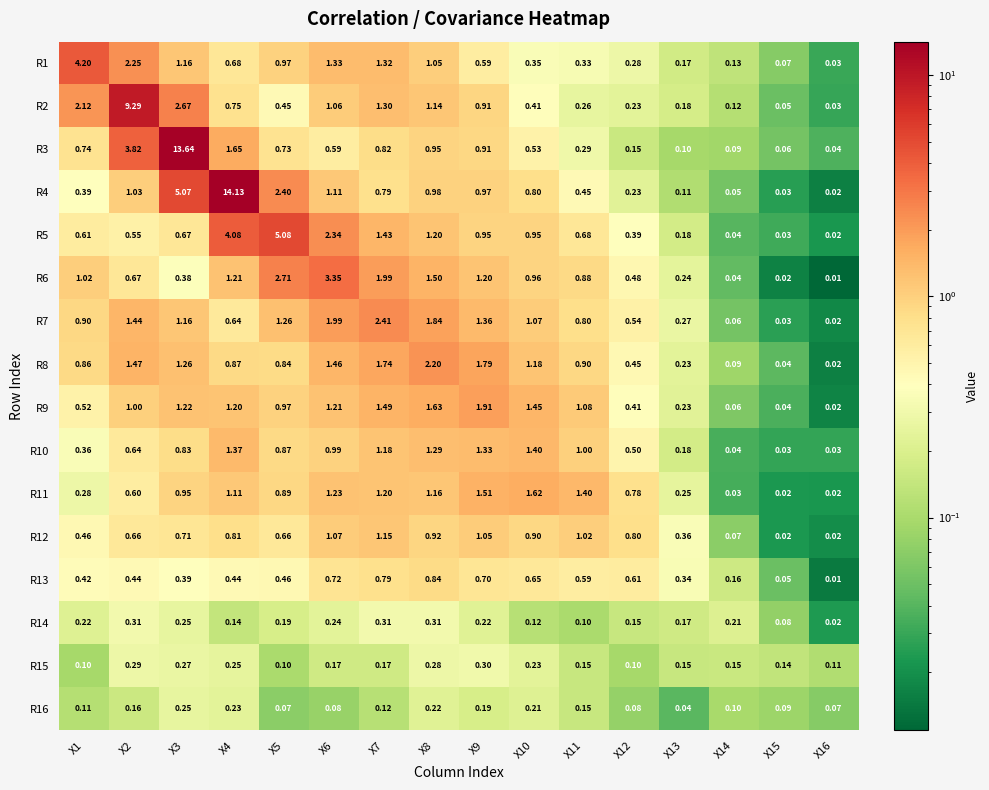

Is the value of R13 at X3 greater than the value of R14 at X3?

Yes